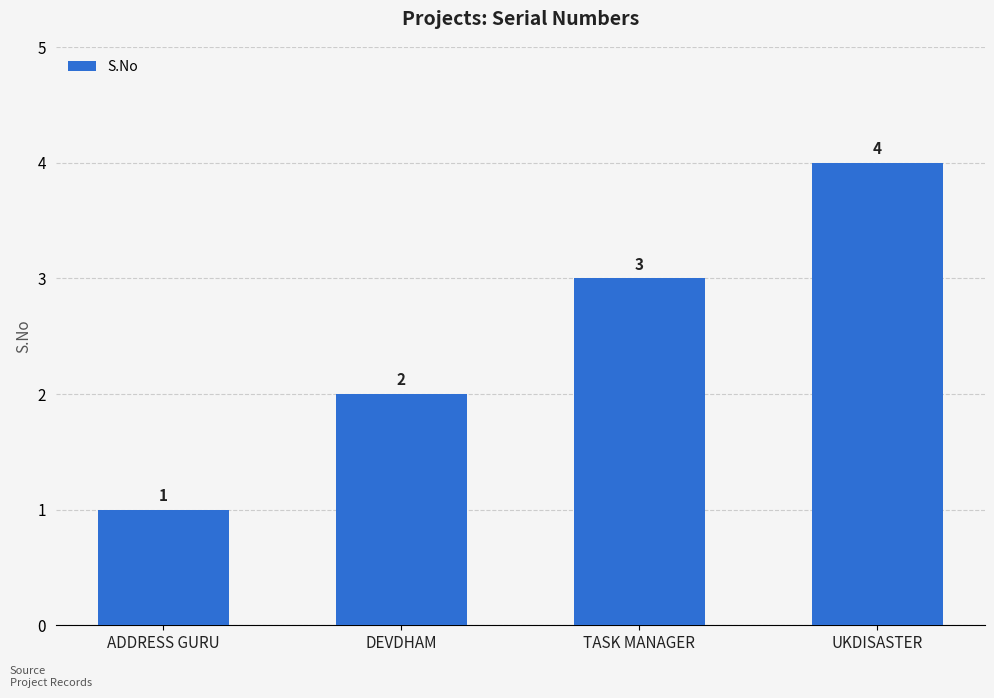

How many categories are shown in the chart?

4